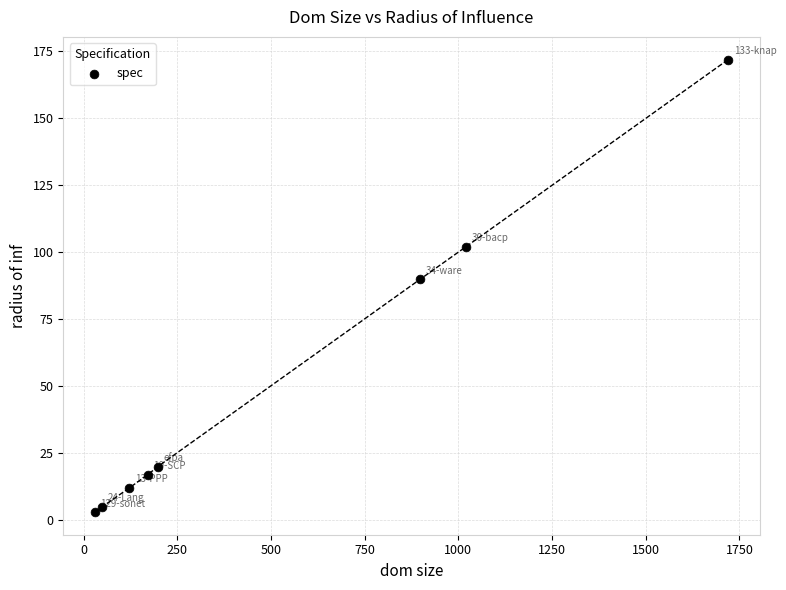

What Y value in the scatter plot is closest to 87?

90